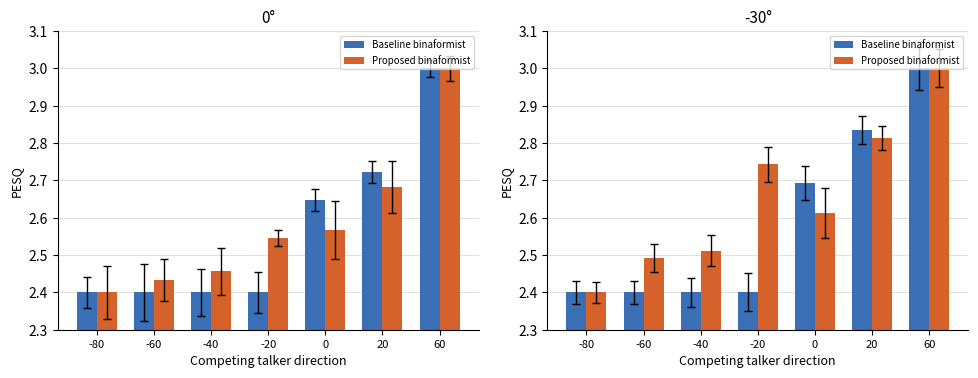

Is the value of Baseline binaformist at 0 greater than the value of Proposed binaformist at -60?

Yes